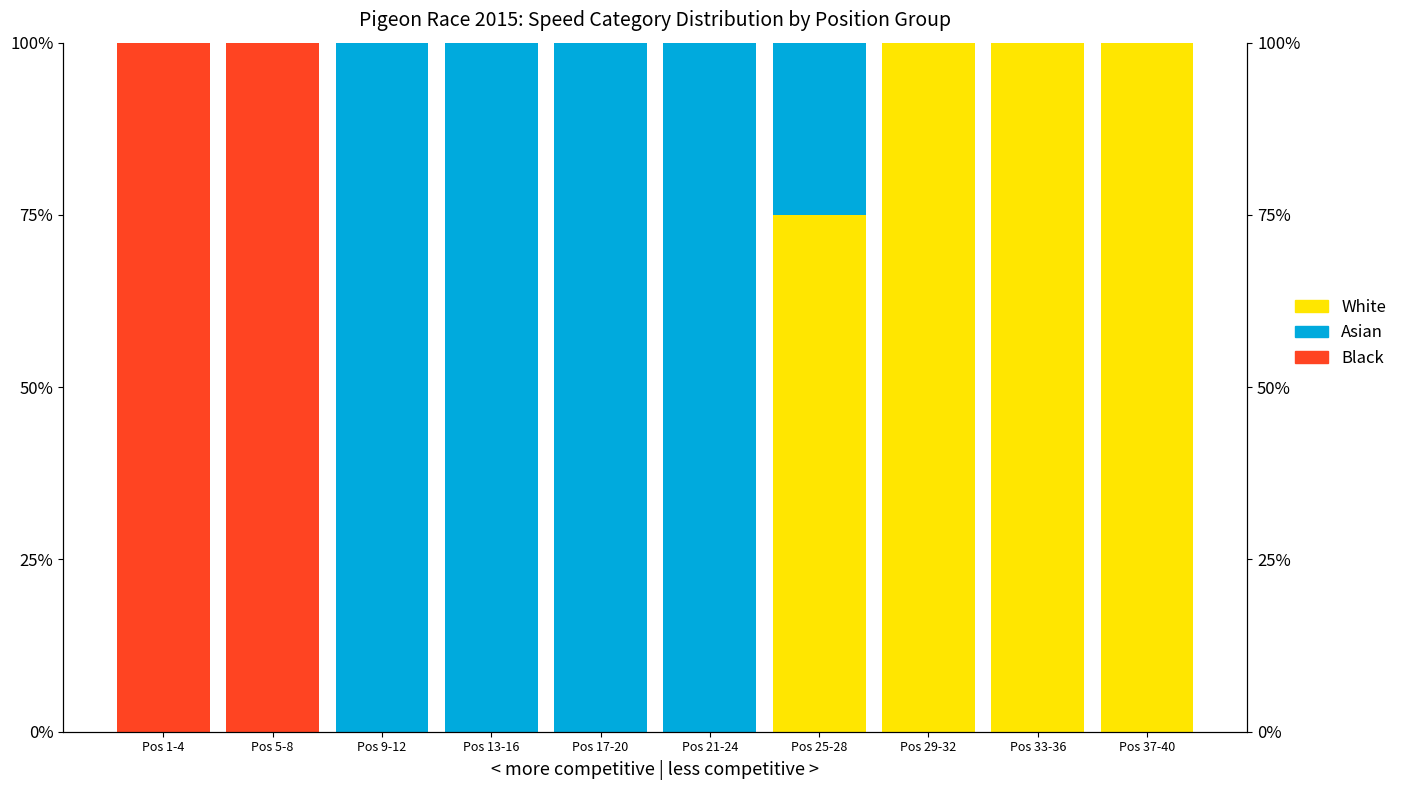

How many Asian values are between 0 and 100?

10